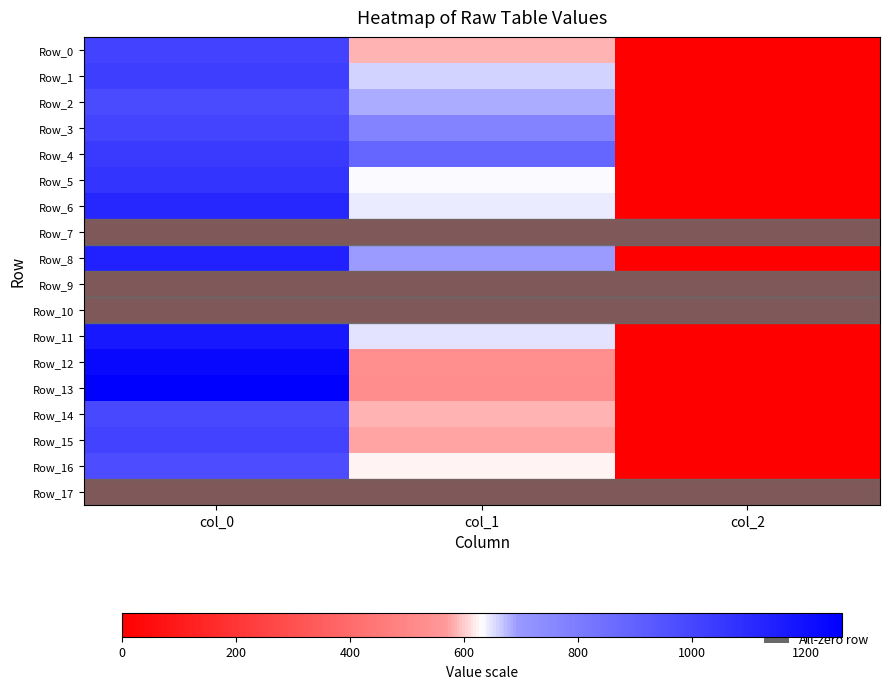

Which series has the largest range (max minus min)?

Row_13